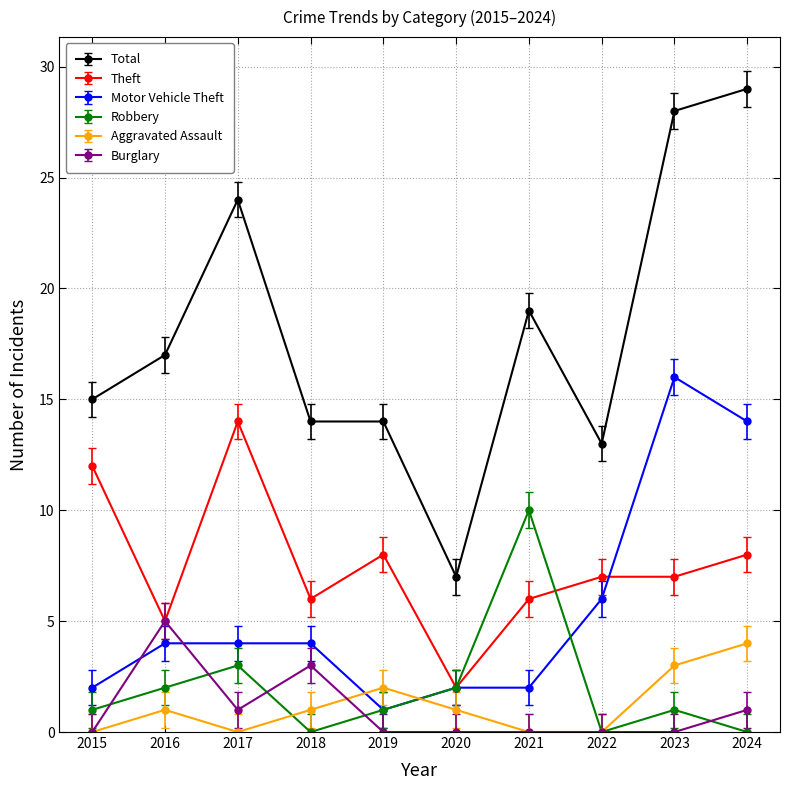

Reading left to right, transcribe all the data shown in this chart.

Total: 15	17	24	14	14	7	19	13	28	29
Theft: 12	5	14	6	8	2	6	7	7	8
Motor Vehicle Theft: 2	4	4	4	1	2	2	6	16	14
Robbery: 1	2	3	0	1	2	10	0	1	0
Aggravated Assault: 0	1	0	1	2	1	0	0	3	4
Burglary: 0	5	1	3	0	0	0	0	0	1